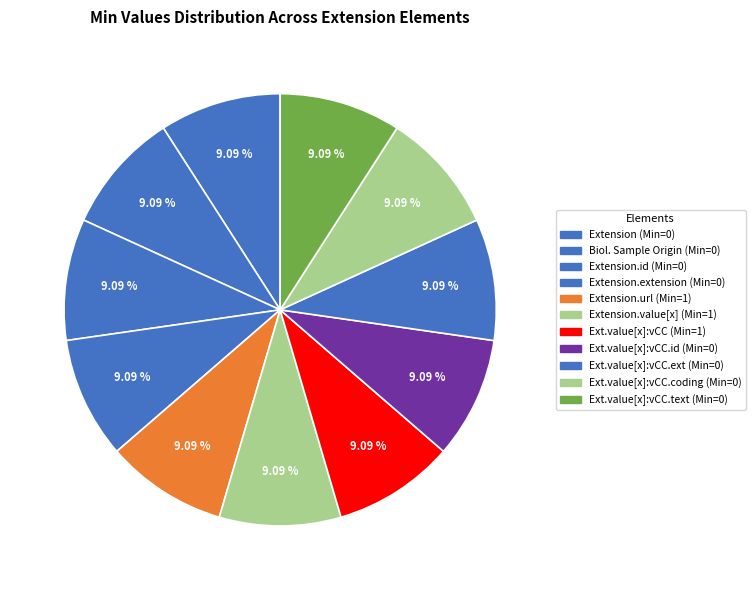

Count the number of slices in the pie.

11